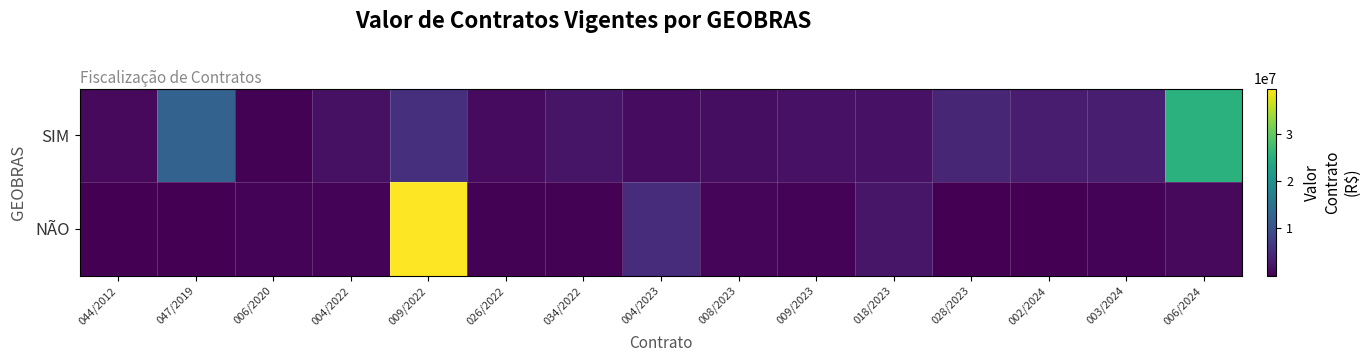

Reading left to right, transcribe all the data shown in this chart.

SIM: 044/2012=1000289.5	047/2019=12394639.1	006/2020=274770.0	004/2022=1826305.1	009/2022=5310660.0	026/2022=1133476.3	034/2022=2328943.1	004/2023=1311577.5	008/2023=1496880.0	009/2023=1943588.9	018/2023=1902400.0	028/2023=4236574.9	002/2024=3009330.8	003/2024=3297283.2	006/2024=25205417.8
NÃO: 044/2012=164927.9	047/2019=42000.0	006/2020=360693.7	004/2022=352890.0	009/2022=39497311.4	026/2022=348940.2	034/2022=270262.9	004/2023=5076431.5	008/2023=587996.9	009/2023=484839.9	018/2023=2435100.0	028/2023=178000.0	002/2024=191499.7	003/2024=415995.0	006/2024=988060.6